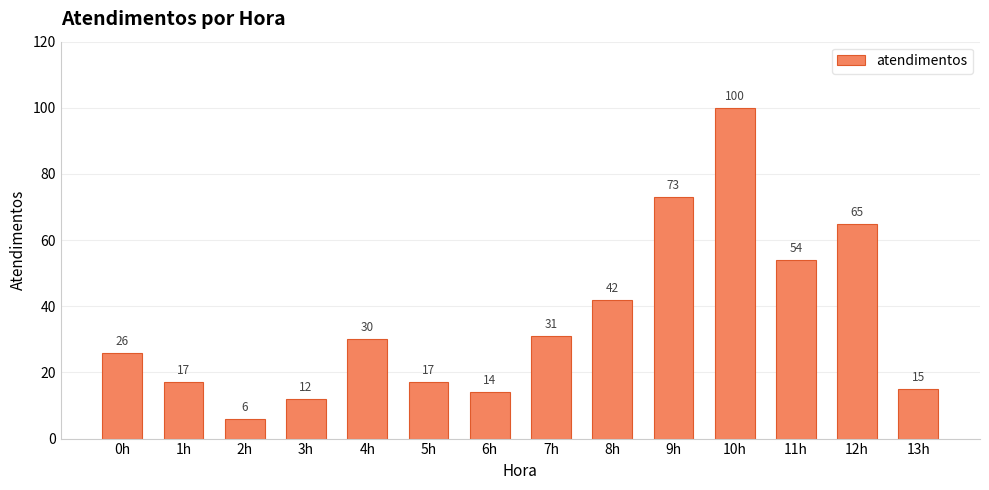

Is it true that the value at 10h is 100?

True